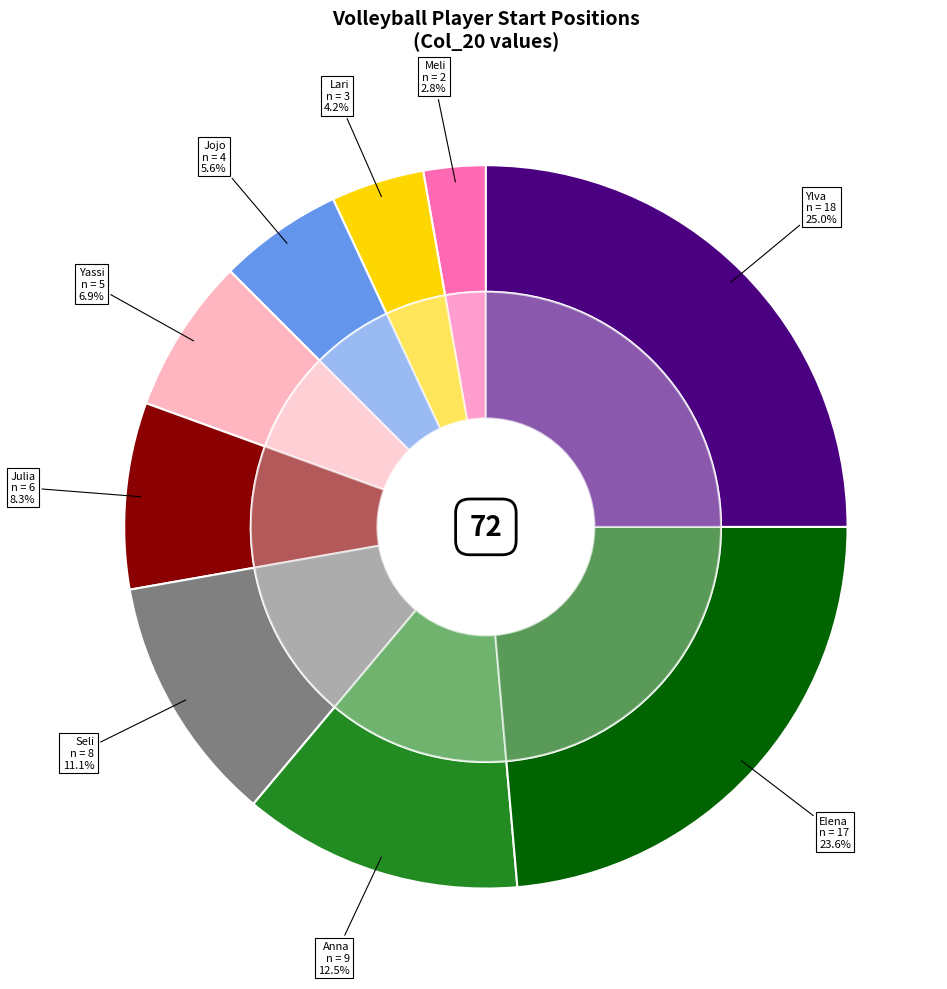

Which slice is the largest?

Ylva